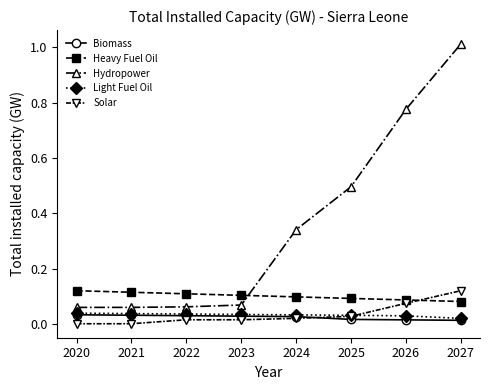

The Heavy Fuel Oil series shows 0.1 at 2024. True or false?

True